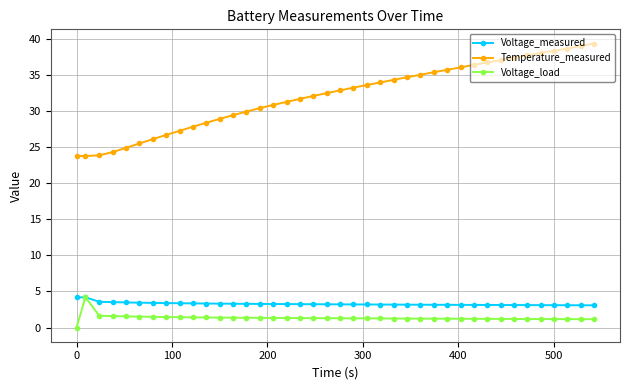

At how many categories does at least one series exceed 5?

40